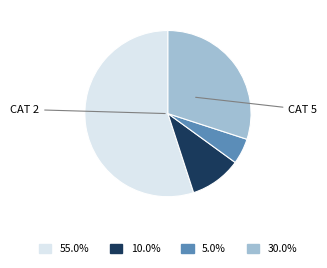

Does any single category account for the majority?

Yes